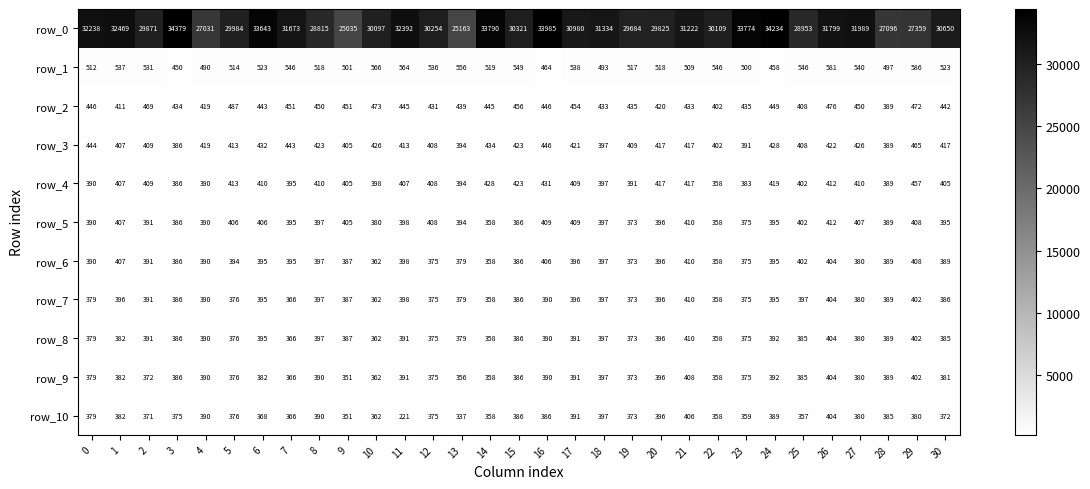

True or false: row_3 has a value of 112 at 26.

False